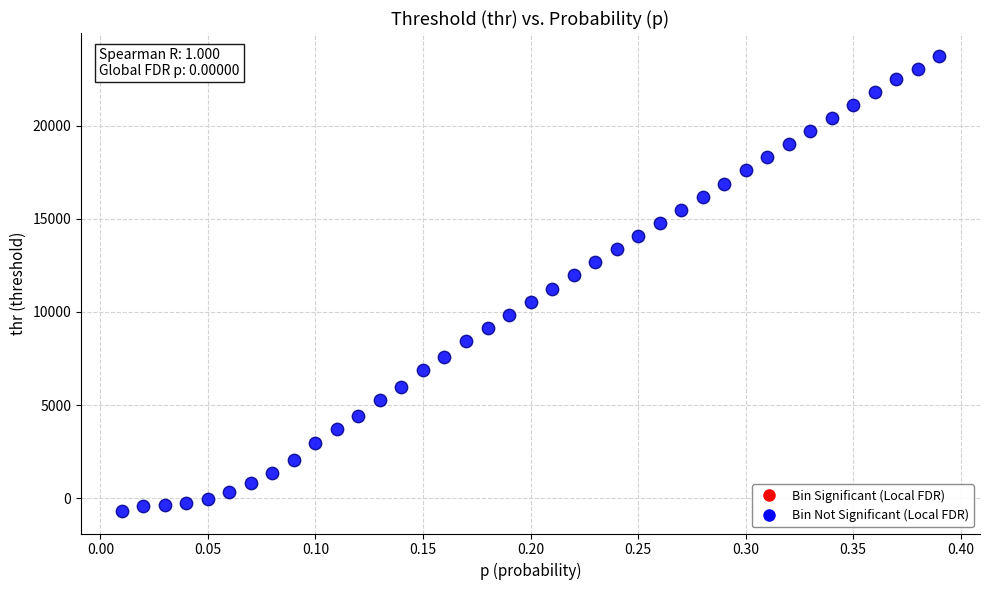

What is the range of Y values (max minus min)?

24418.5